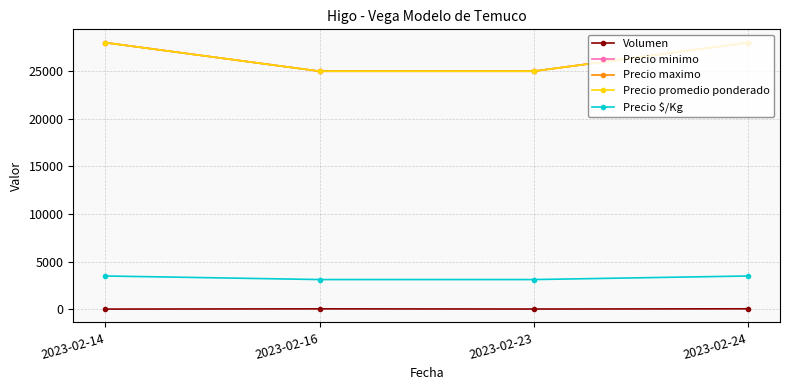

Does the chart have visible grid lines?

Yes